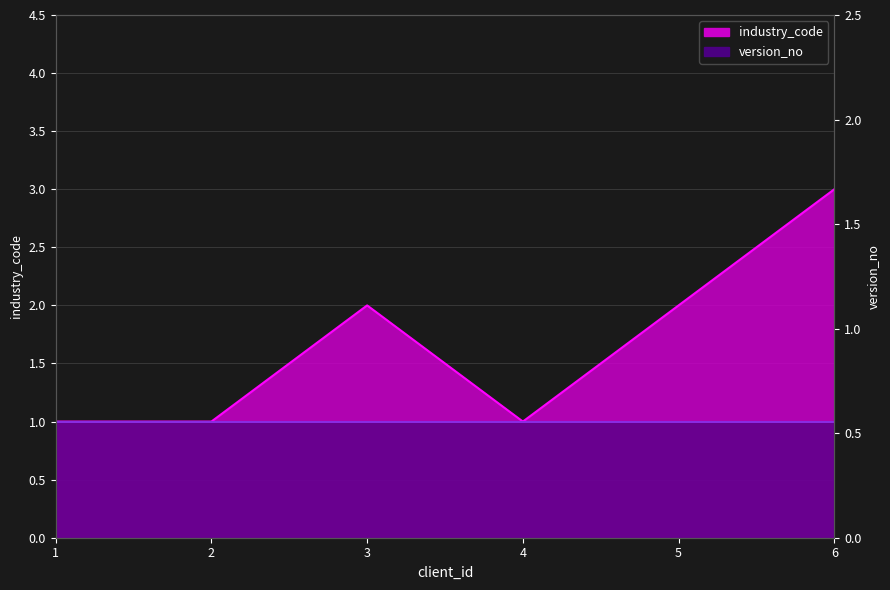

Reading left to right, extract all data points from this chart.

1	1	2	1	2	3